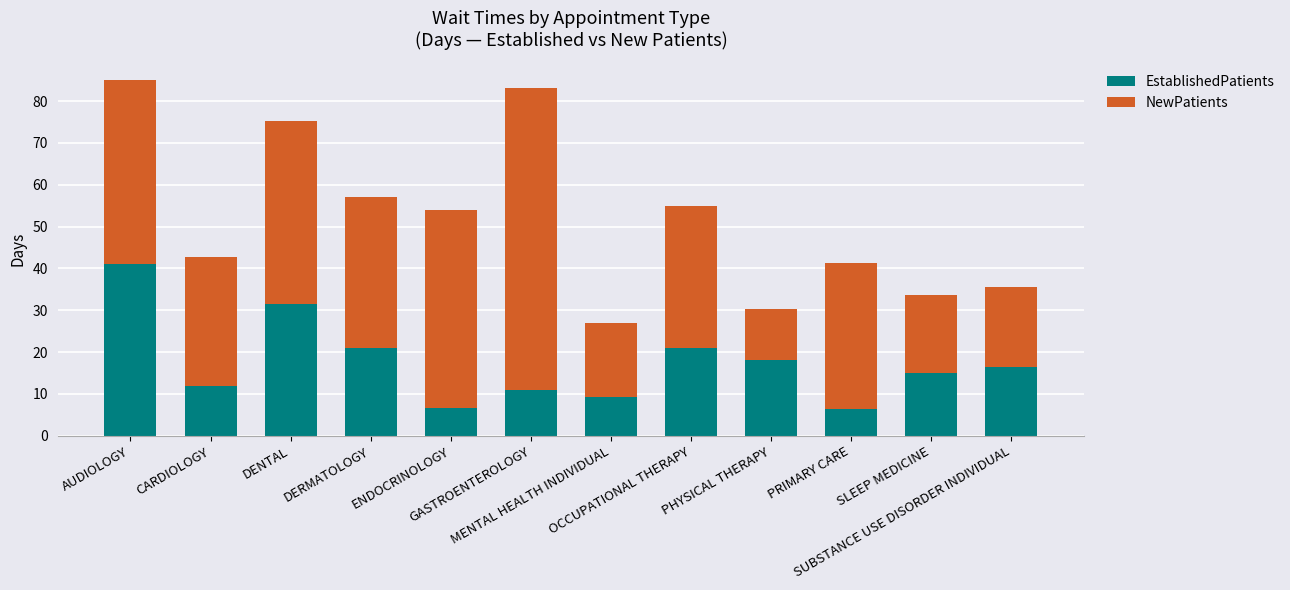

What is the difference between the maximum and minimum values in the EstablishedPatients series?

34.6